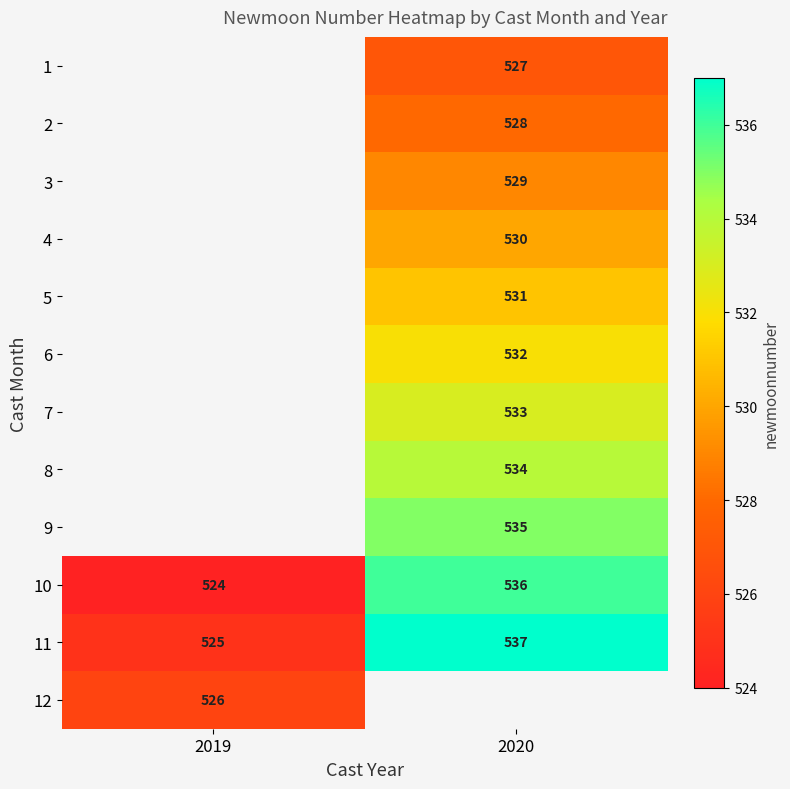

Is it true that 3 equals 529 at 2020?

True